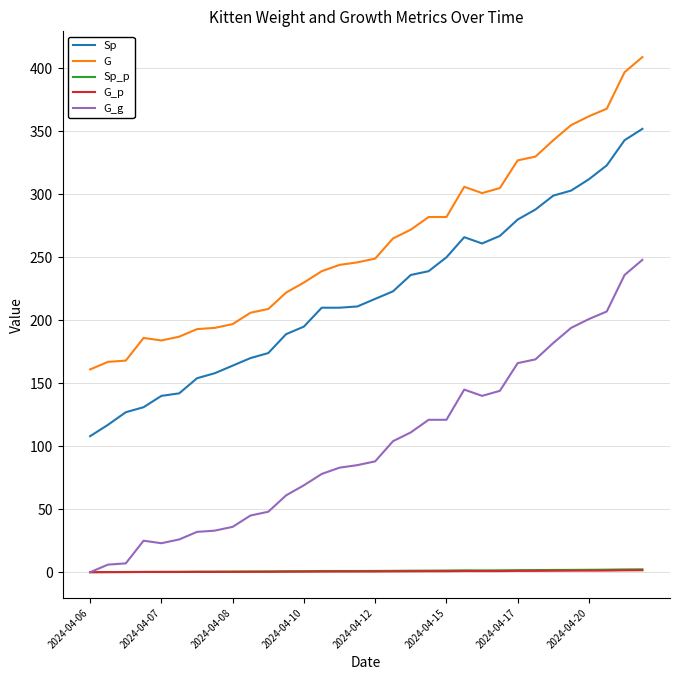

How many categories are shown in the chart?

32